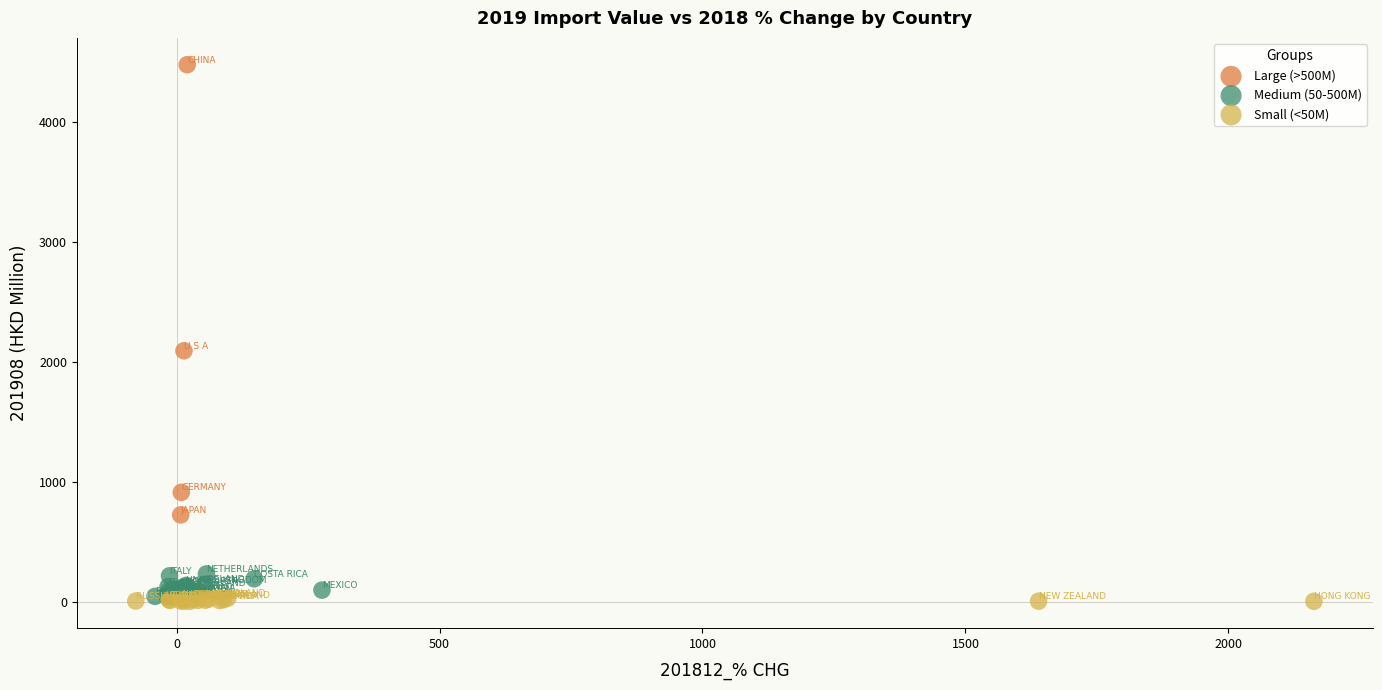

Which series contains the highest Y value?

Large (>500M)